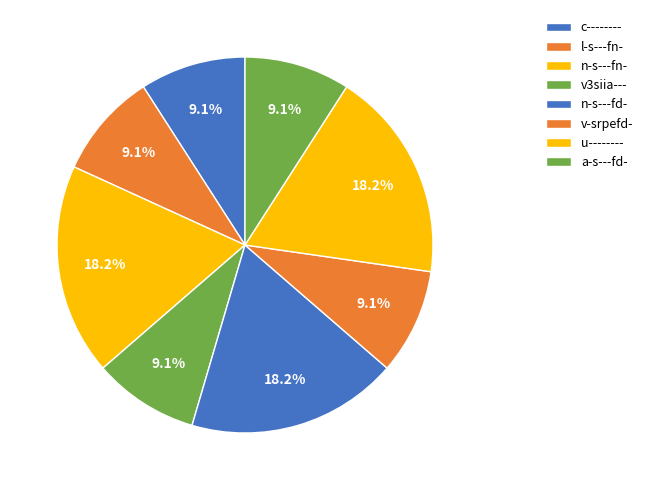

Does n-s---fn- account for over 50% of the chart?

No